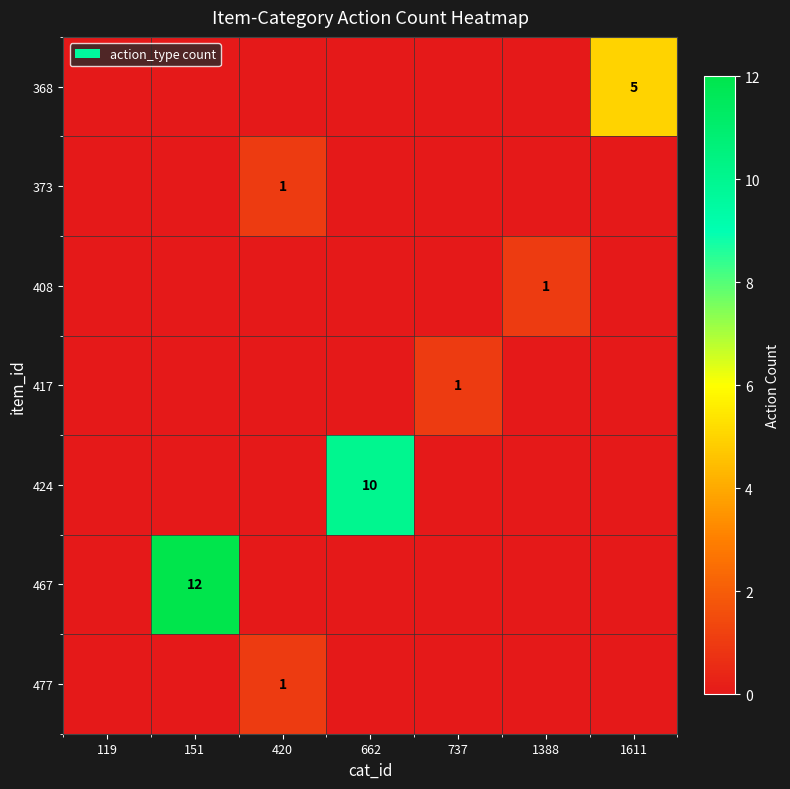

True or false: 467 has a value of 2 at 151.

False